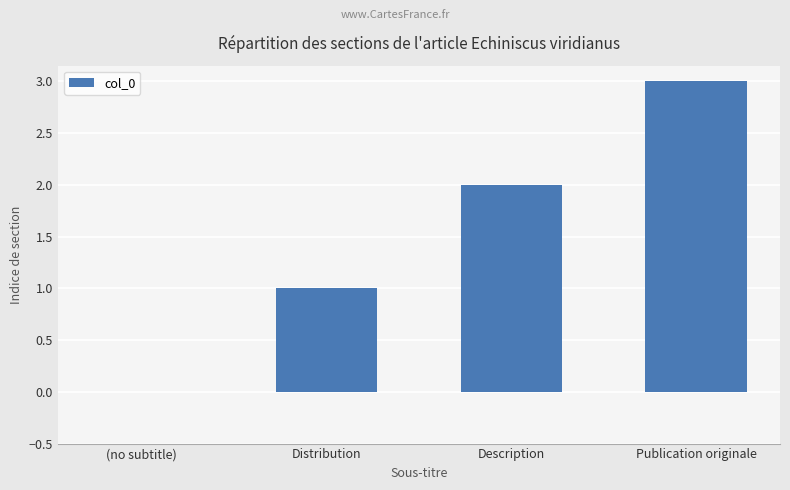

Reading left to right, extract all data points from this chart.

(no subtitle)=0	Distribution=1	Description=2	Publication originale=3